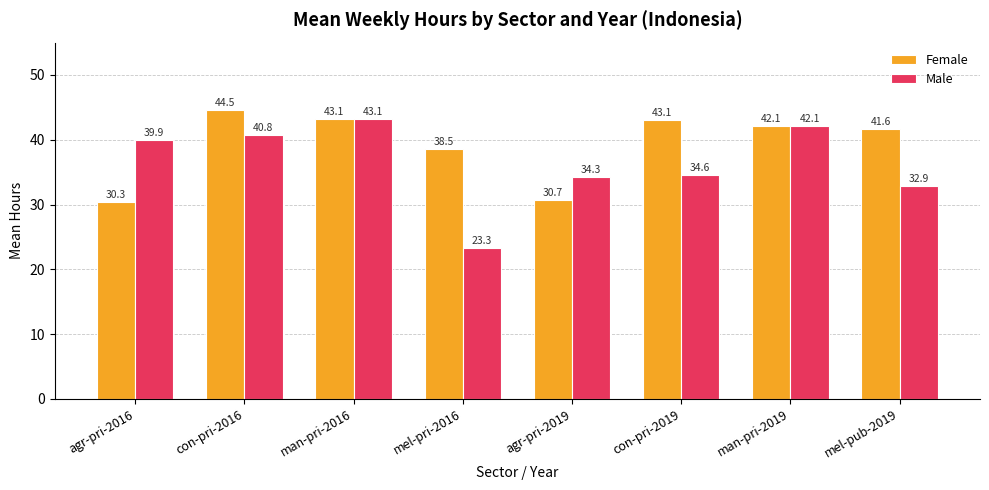

Which series has the largest total across all categories?

Female